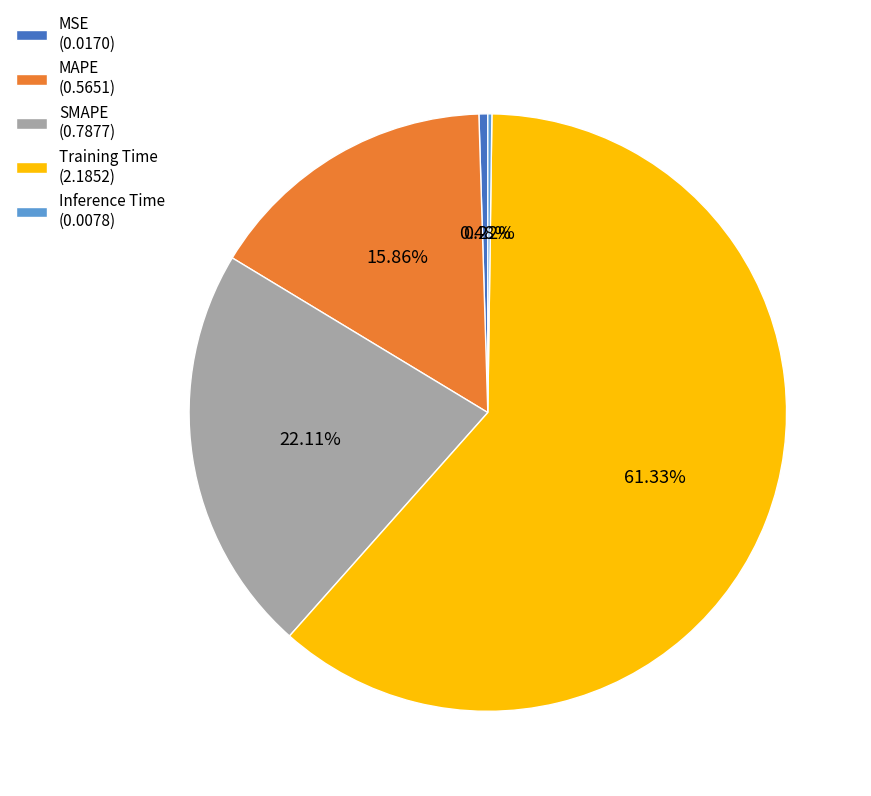

To the nearest percent, what is the difference between the largest and smallest slice percentages?

61%